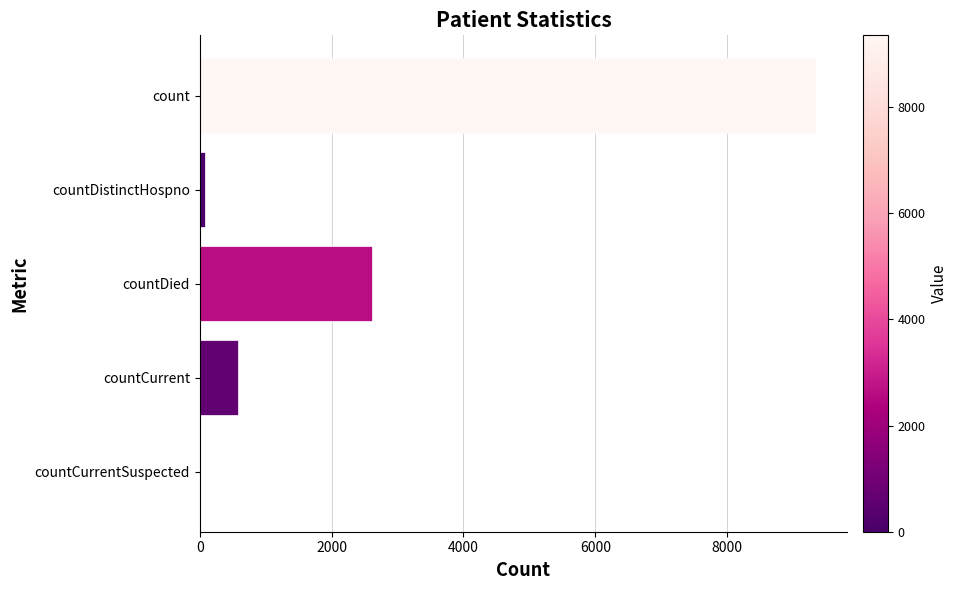

What is the change in value from count to countDied?

-6737